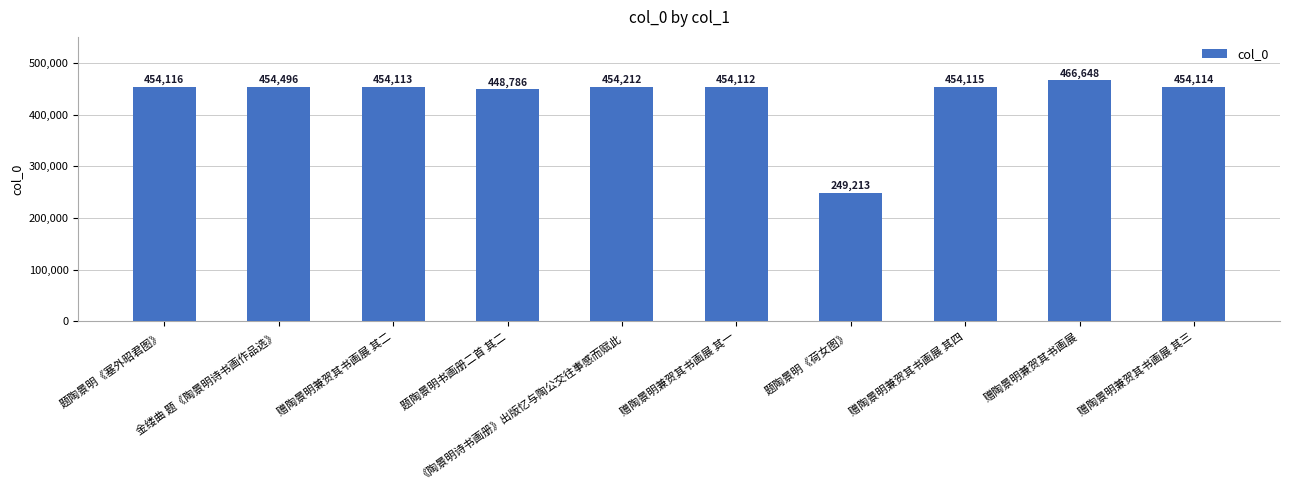

Where does the data first go above 454115?

题陶景明《塞外昭君图》